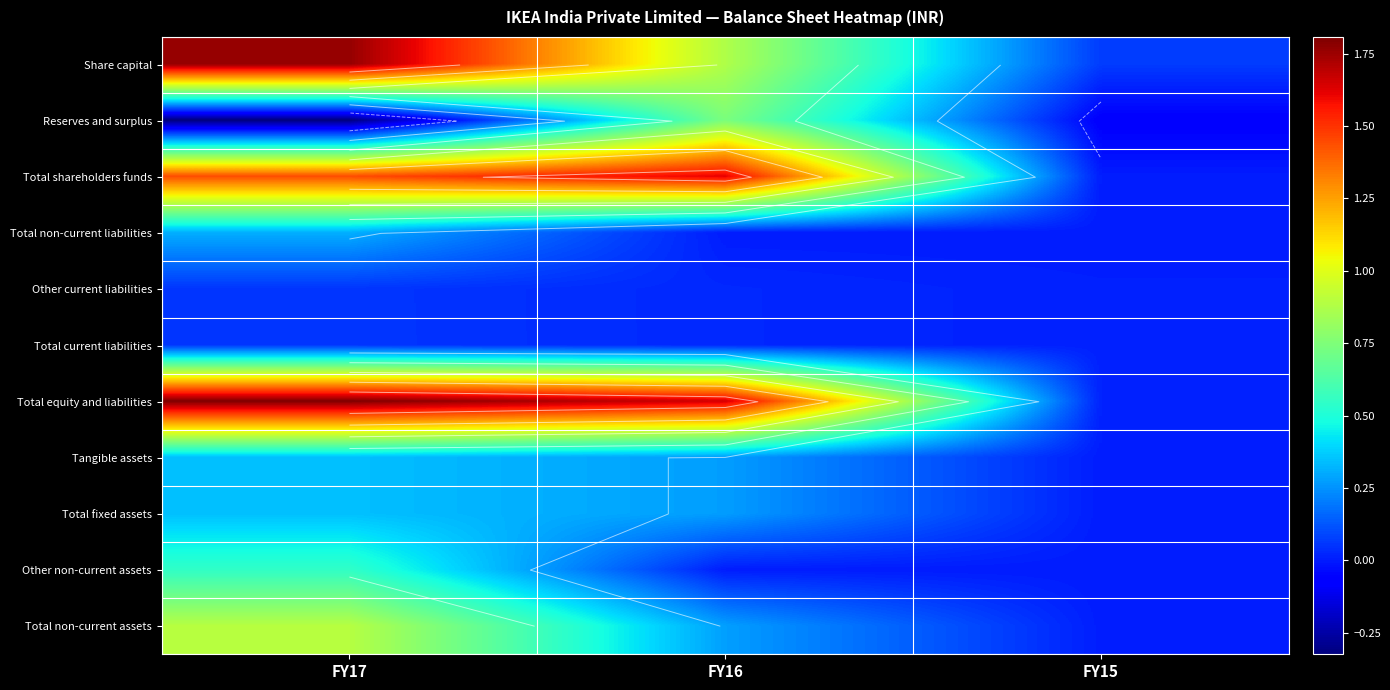

The value of Other current liabilities at FY15 is 192831406. True or false?

False